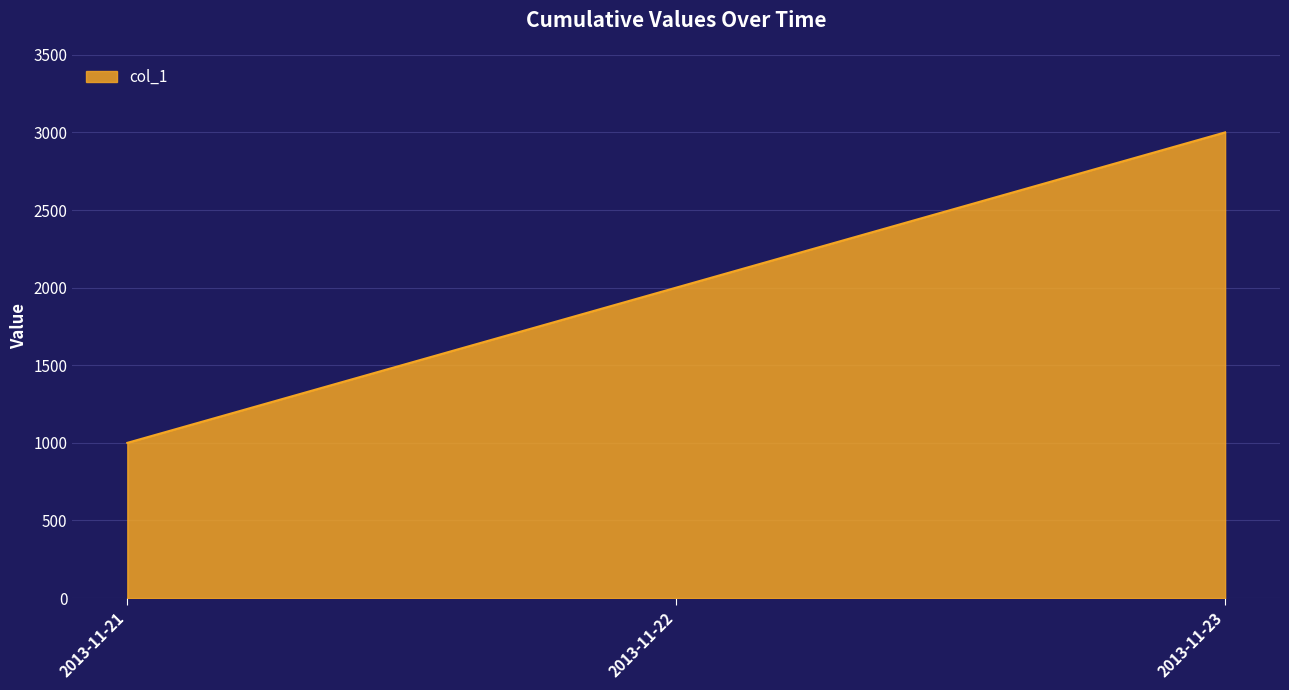

At which label is the value closest to 2000?

2013-11-22